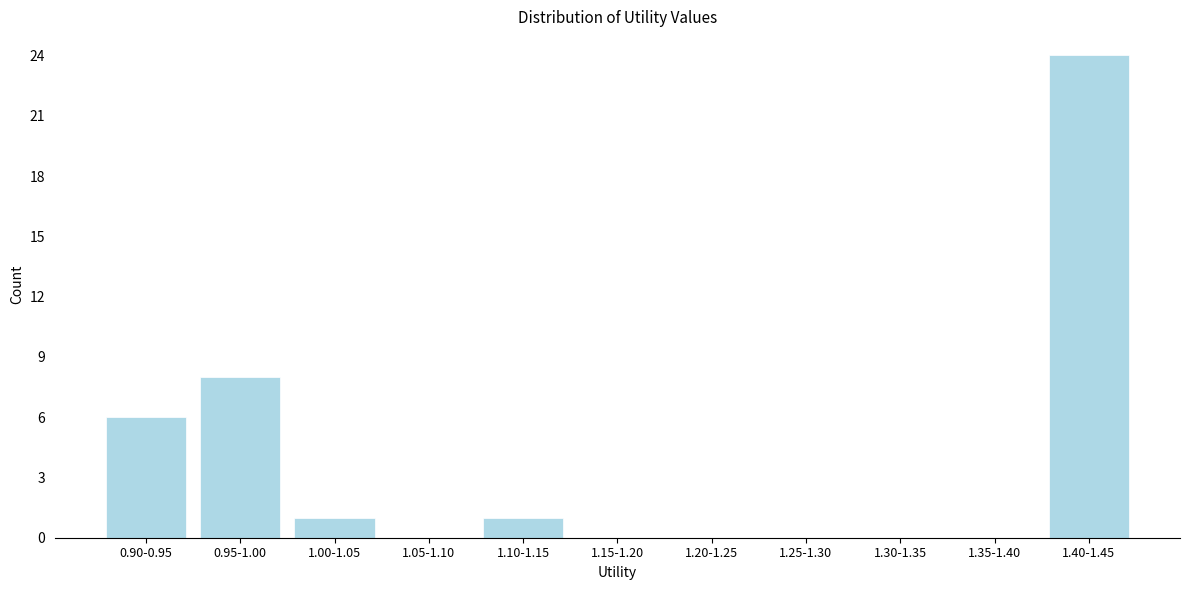

Which label corresponds to the largest value in the chart?

1.40-1.45